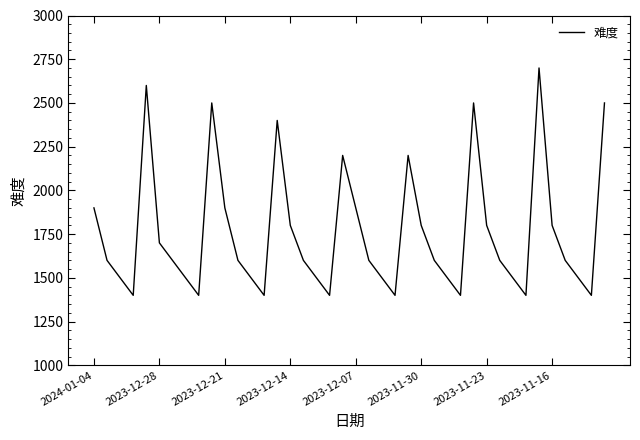

Reading left to right, transcribe all the data shown in this chart.

1900	1600	1500	1400	2600	1700	1600	1500	1400	2500	1900	1600	1500	1400	2400	1800	1600	1500	1400	2200	1900	1600	1500	1400	2200	1800	1600	1500	1400	2500	1800	1600	1500	1400	2700	1800	1600	1500	1400	2500